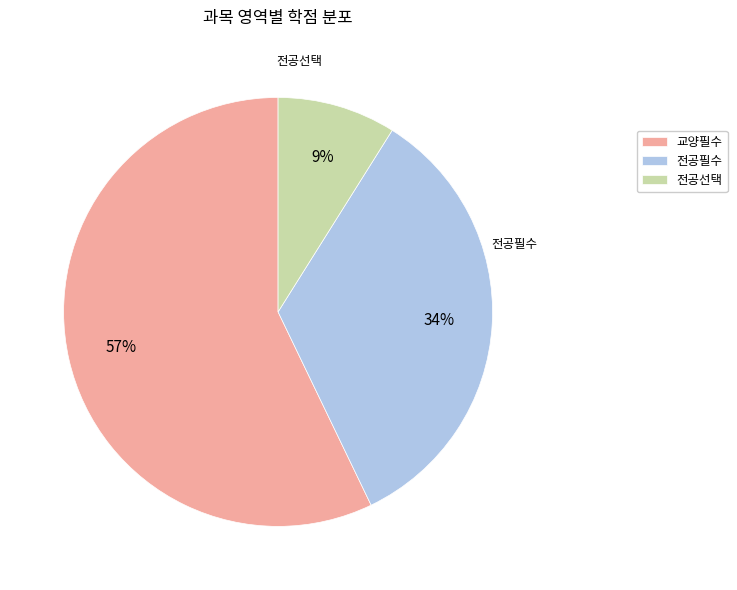

What is the ratio of the value at 전공선택 to the value at 전공필수?

0.3